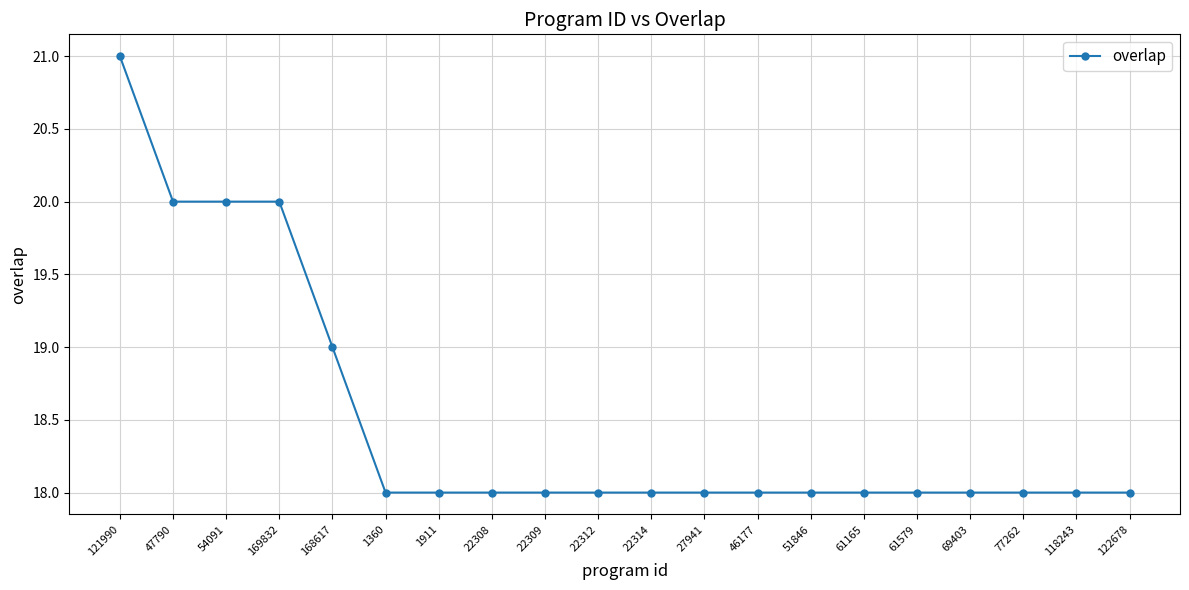

What is the smallest value displayed?

18